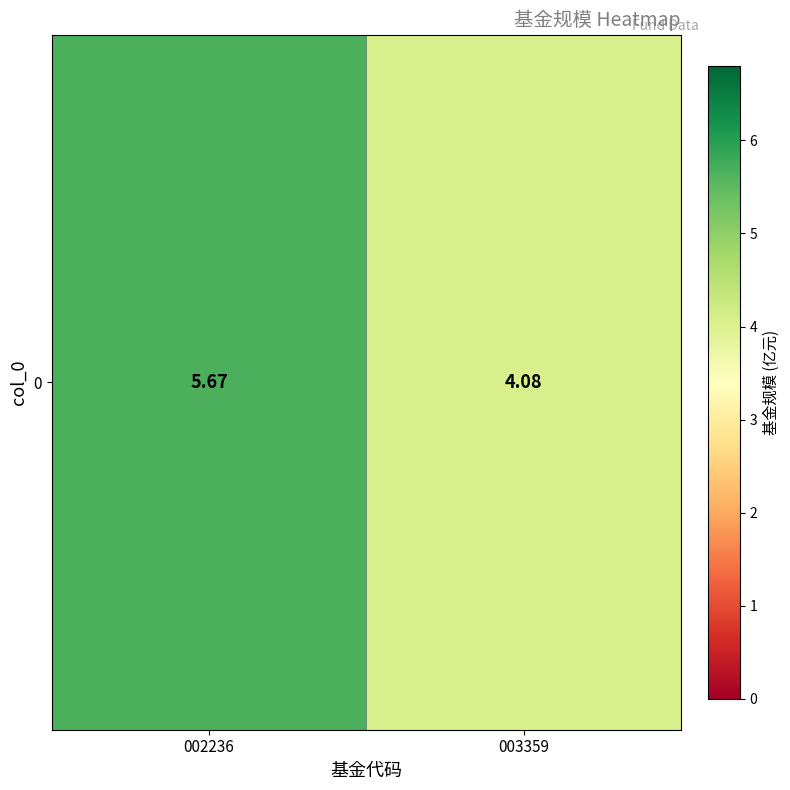

List the labels in order of value, largest first.

002236, 003359